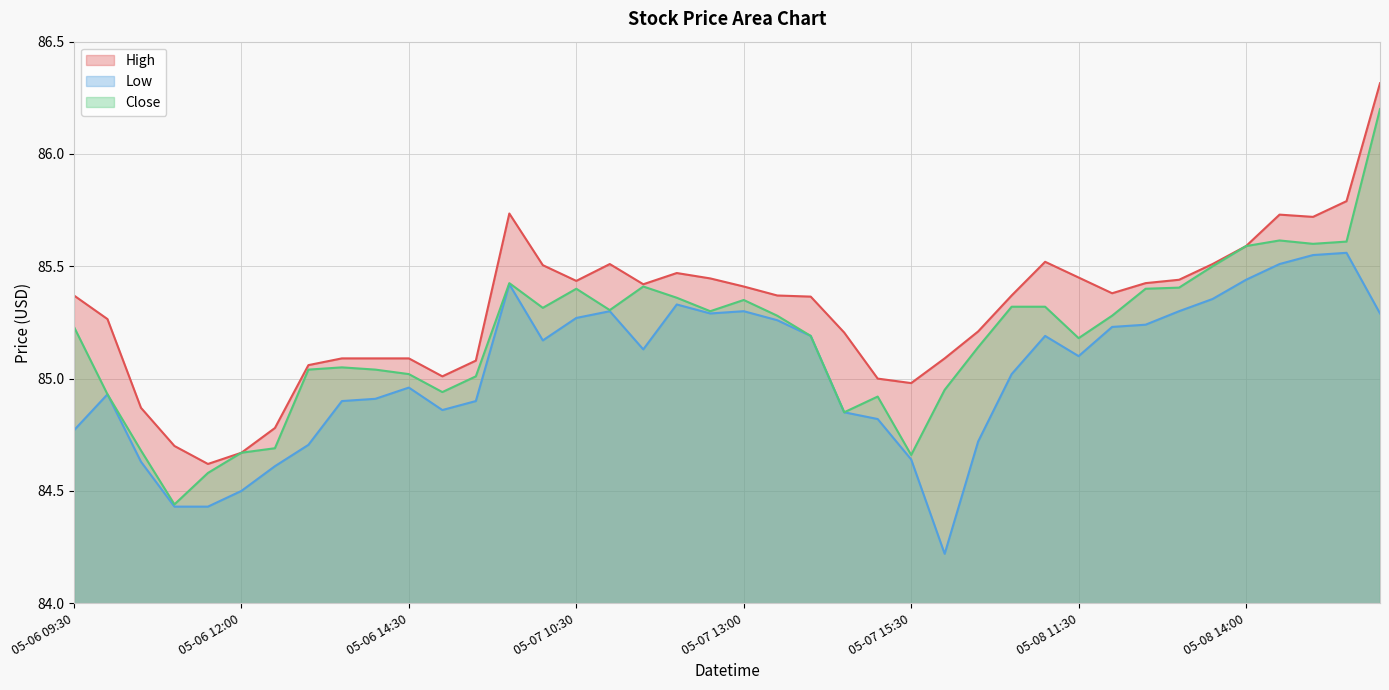

List the labels in order of High value, largest first.

05-09 09:30, 05-08 15:30, 05-07 09:30, 05-08 14:30, 05-08 15:00, 05-08 14:00, 05-08 11:00, 05-07 11:00, 05-08 13:30, 05-07 10:00, 05-07 12:00, 05-08 11:30, 05-07 12:30, 05-08 13:00, 05-07 10:30, 05-08 12:30, 05-07 11:30, 05-07 13:00, 05-08 12:00, 05-06 09:30, 05-07 13:30, 05-08 10:30, 05-07 14:00, 05-06 10:00, 05-08 10:00, 05-07 14:30, 05-06 13:30, 05-06 14:00, 05-06 14:30, 05-08 09:30, 05-06 15:30, 05-06 13:00, 05-06 15:00, 05-07 15:00, 05-07 15:30, 05-06 10:30, 05-06 12:30, 05-06 11:00, 05-06 12:00, 05-06 11:30